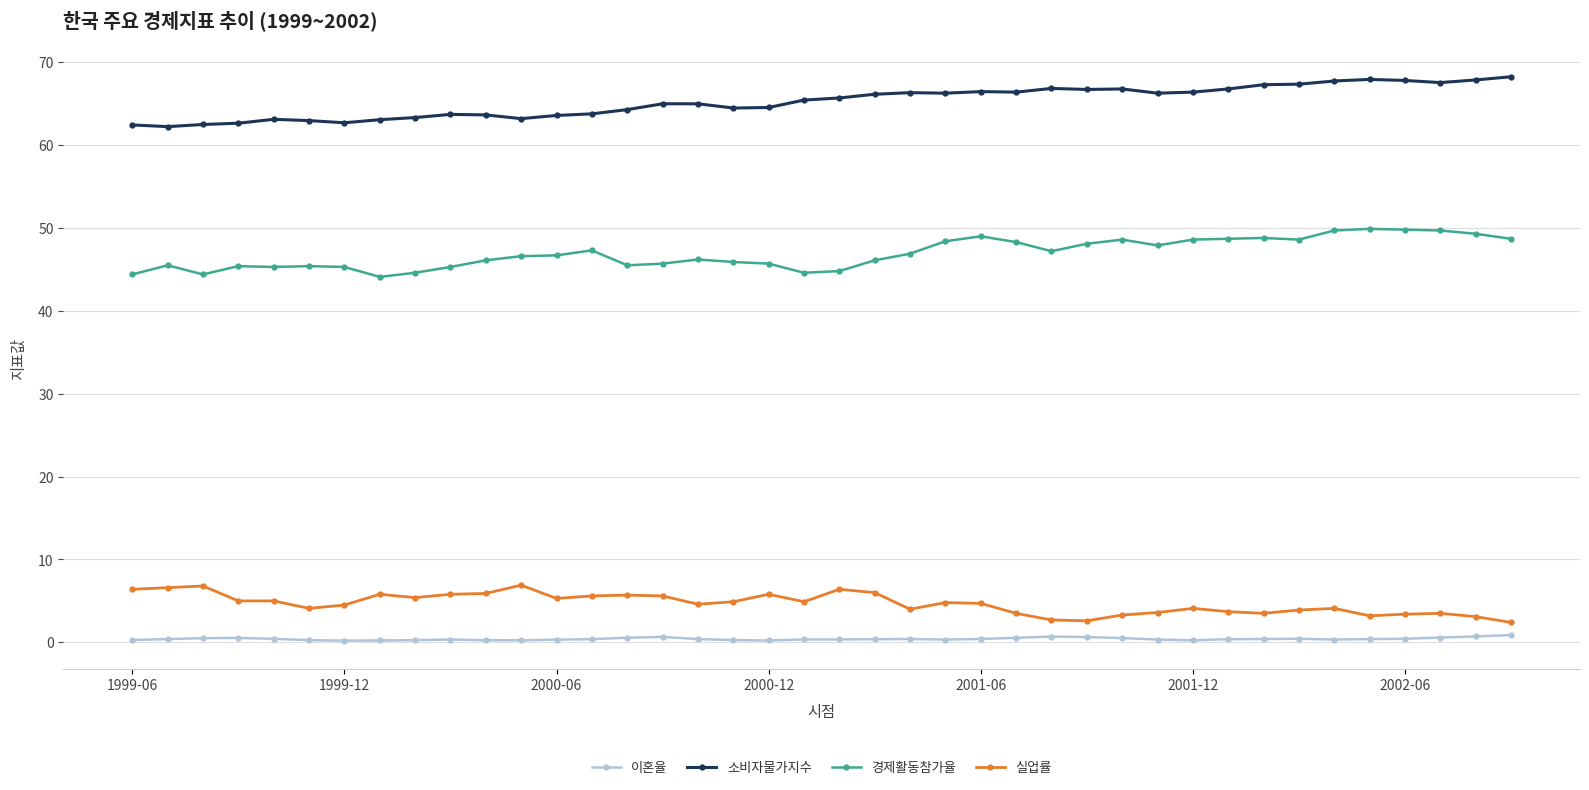

List the series in order of their peak value, highest first.

소비자물가지수, 경제활동참가율, 실업률, 이혼율